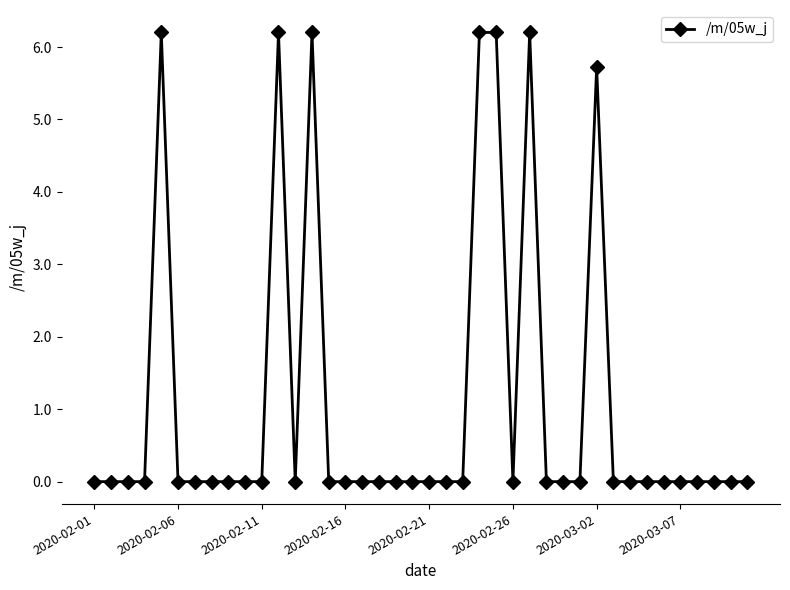

Does the chart display data point markers on the line(s)?

Yes